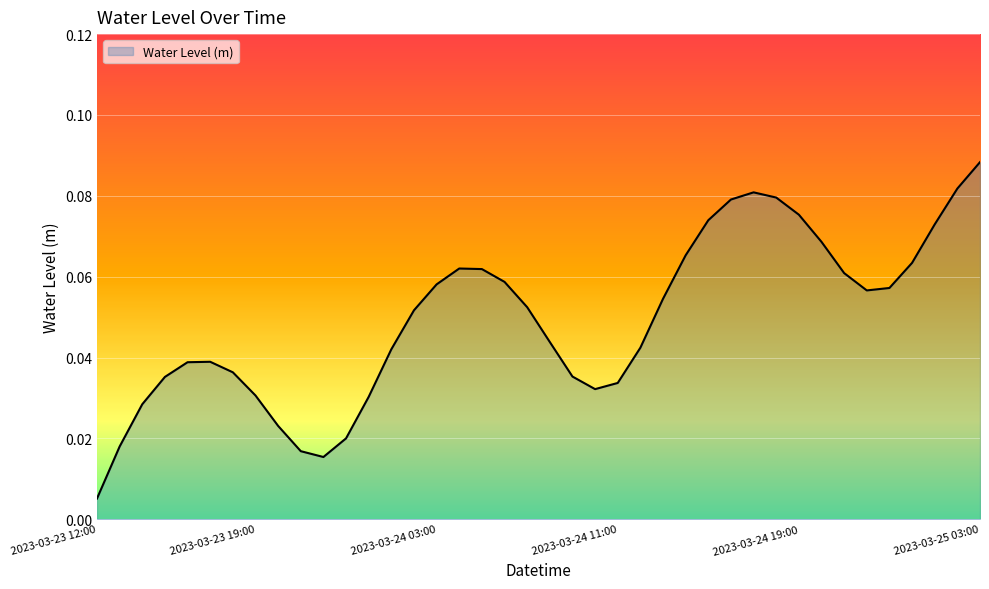

Reading left to right, transcribe all the data shown in this chart.

2023-03-23 12:00=0.0	2023-03-23 13:00=0.0	2023-03-23 14:00=0.0	2023-03-23 15:00=0.0	2023-03-23 16:00=0.0	2023-03-23 17:00=0.0	2023-03-23 18:00=0.0	2023-03-23 19:00=0.0	2023-03-23 20:00=0.0	2023-03-23 21:00=0.0	2023-03-23 22:00=0.0	2023-03-23 23:00=0.0	2023-03-24 00:00=0.0	2023-03-24 01:00=0.0	2023-03-24 02:00=0.1	2023-03-24 03:00=0.1	2023-03-24 04:00=0.1	2023-03-24 05:00=0.1	2023-03-24 06:00=0.1	2023-03-24 07:00=0.1	2023-03-24 08:00=0.0	2023-03-24 09:00=0.0	2023-03-24 10:00=0.0	2023-03-24 11:00=0.0	2023-03-24 12:00=0.0	2023-03-24 13:00=0.1	2023-03-24 14:00=0.1	2023-03-24 15:00=0.1	2023-03-24 16:00=0.1	2023-03-24 17:00=0.1	2023-03-24 18:00=0.1	2023-03-24 19:00=0.1	2023-03-24 20:00=0.1	2023-03-24 21:00=0.1	2023-03-24 22:00=0.1	2023-03-24 23:00=0.1	2023-03-25 00:00=0.1	2023-03-25 01:00=0.1	2023-03-25 02:00=0.1	2023-03-25 03:00=0.1